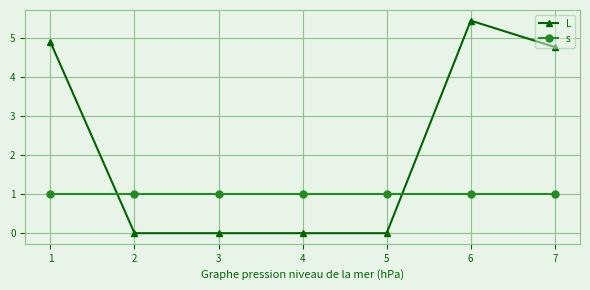

True or false: s has a value of 0.4 at 2.

False